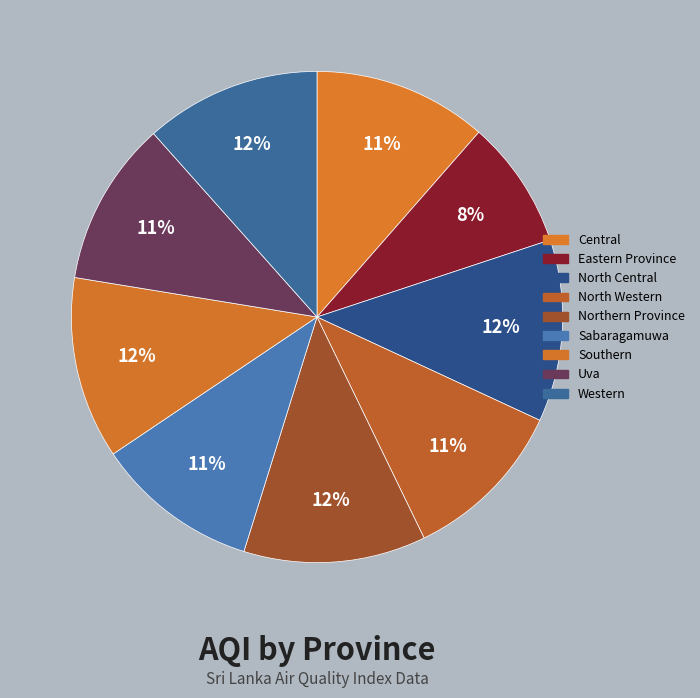

Do Northern Province and Sabaragamuwa together represent more than half of the pie?

No